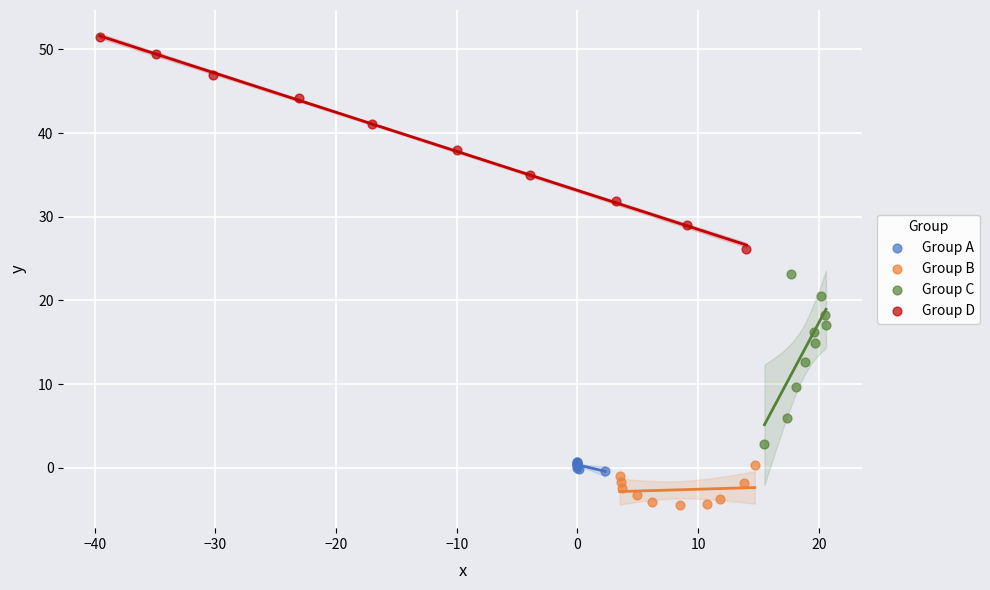

Which series has the largest Y range (max minus min)?

Group D